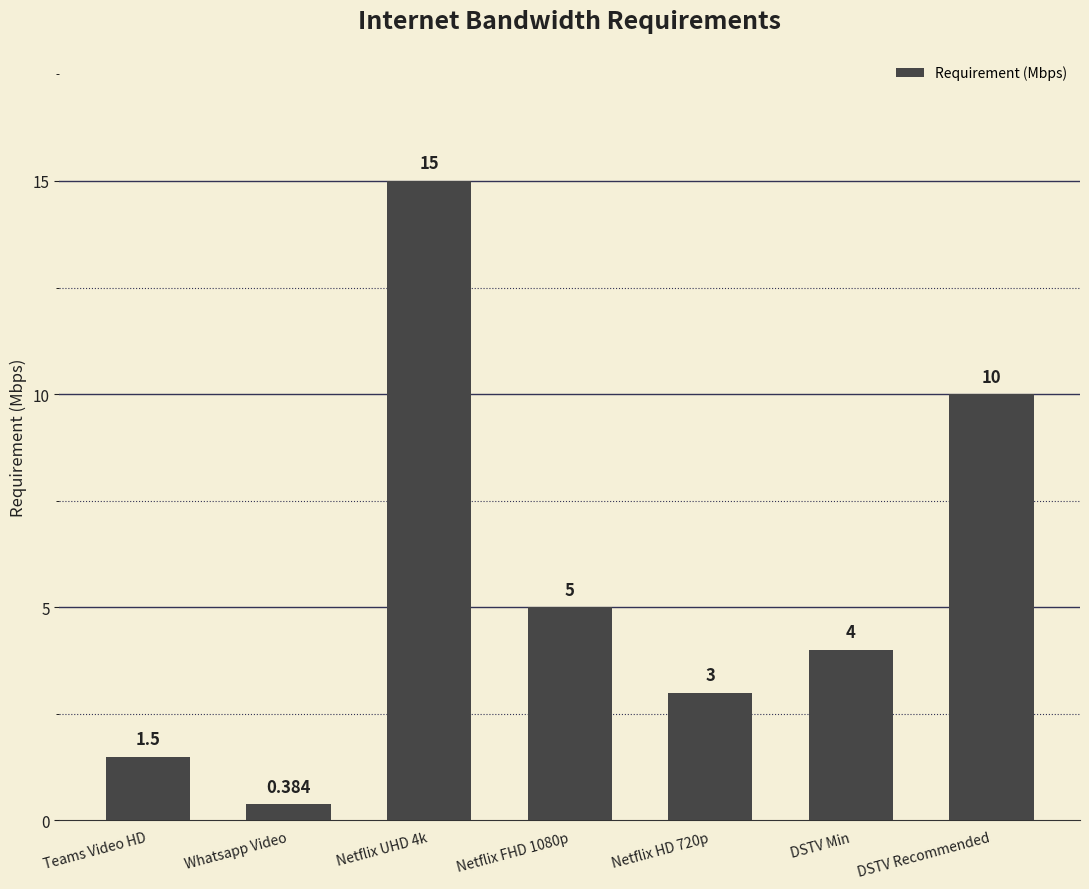

What is the sum of the values at Netflix UHD 4k and Netflix FHD 1080p?

20.0